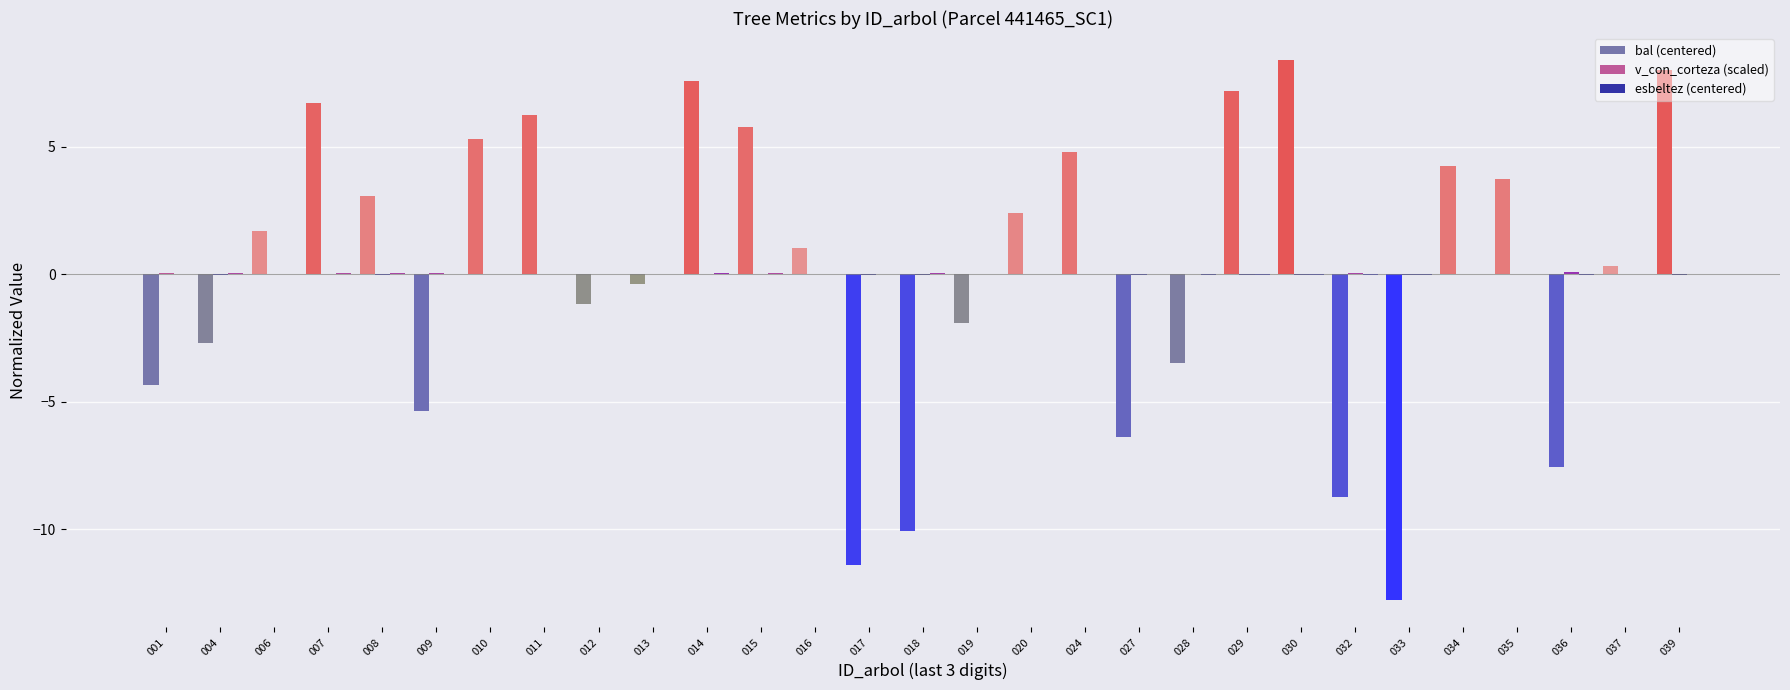

Count the number of data series in this chart.

3